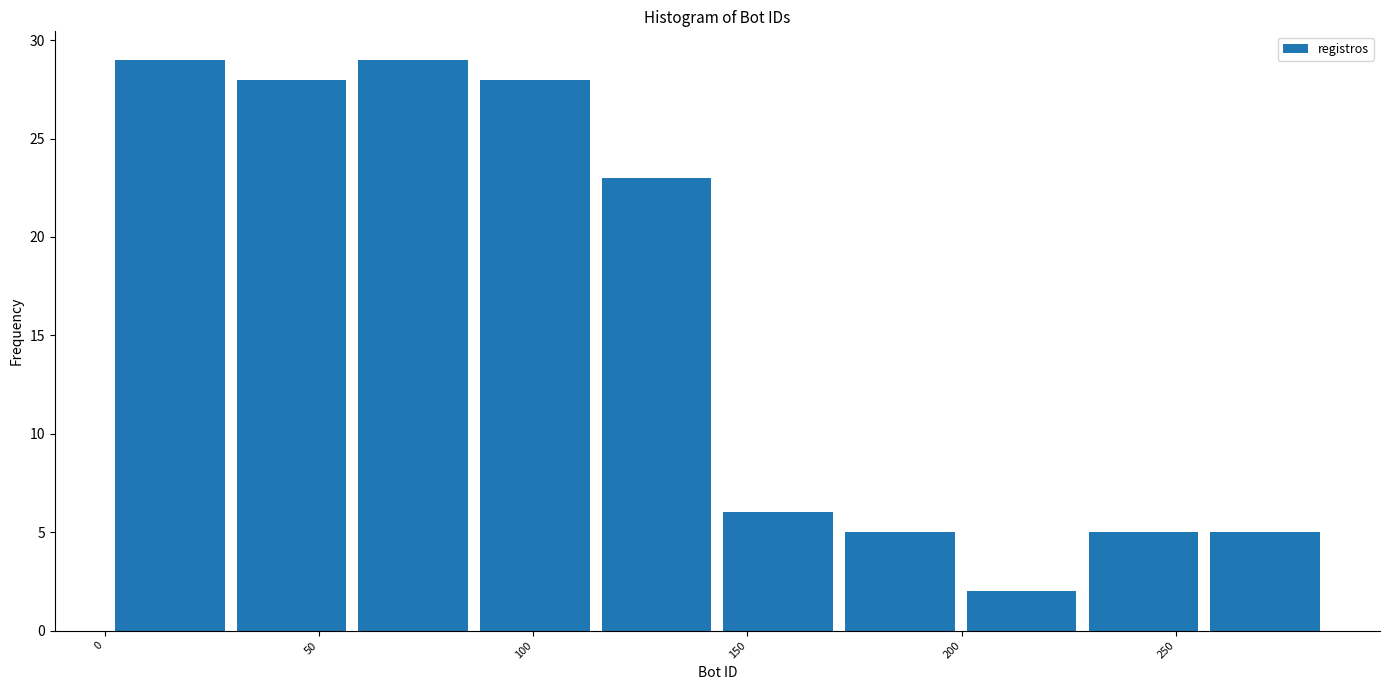

Reading left to right, list every bar in this chart as the range it spans on the x-axis followed by its height. Neither the bar edges nor the heights are printed on the chart, so give them approximately, as read against the axes.

0 to 30: 29
30 to 60: 28
60 to 85: 29
85 to 115: 28
115 to 145: 23
145 to 170: 6
170 to 200: 5
200 to 230: 2
230 to 255: 5
255 to 285: 5